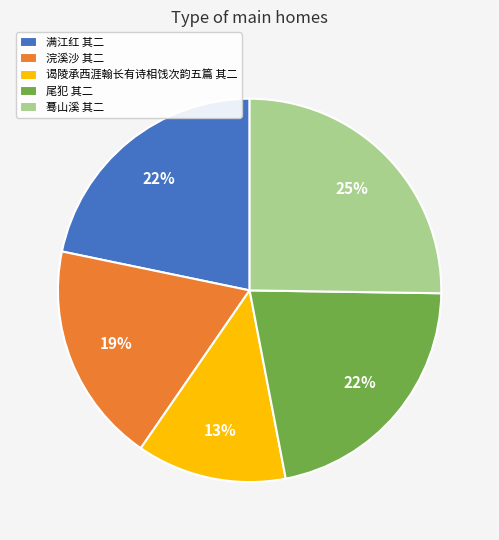

Which slice is the largest?

蓦山溪 其二